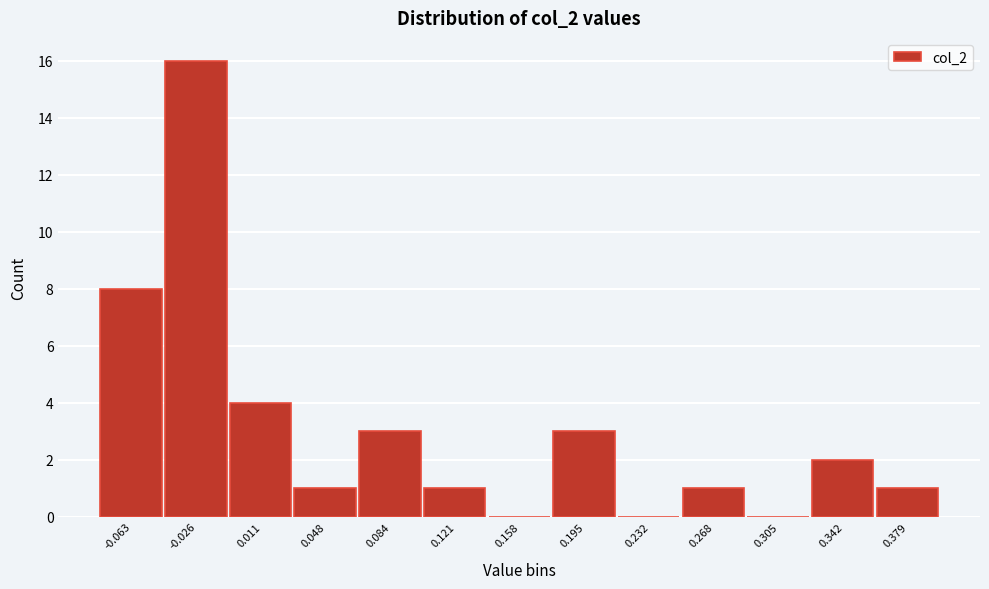

Reading left to right, extract all data points from this chart.

-0.063=8	-0.026=16	0.011=4	0.048=1	0.084=3	0.121=1	0.158=0	0.195=3	0.232=0	0.268=1	0.305=0	0.342=2	0.379=1